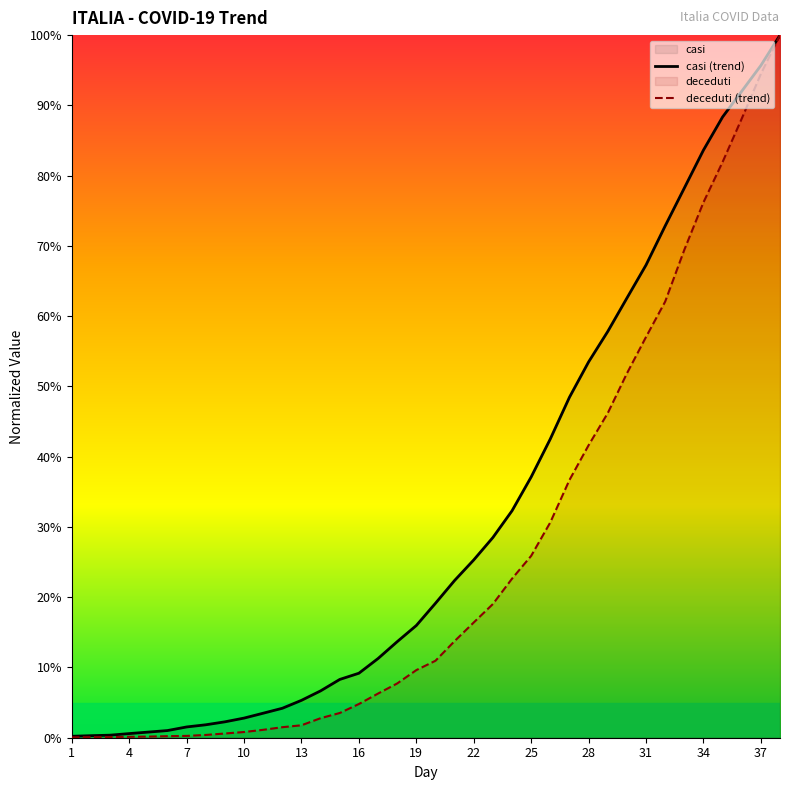

True or false: casi (trend) has a value of 37.1 at 25.

True